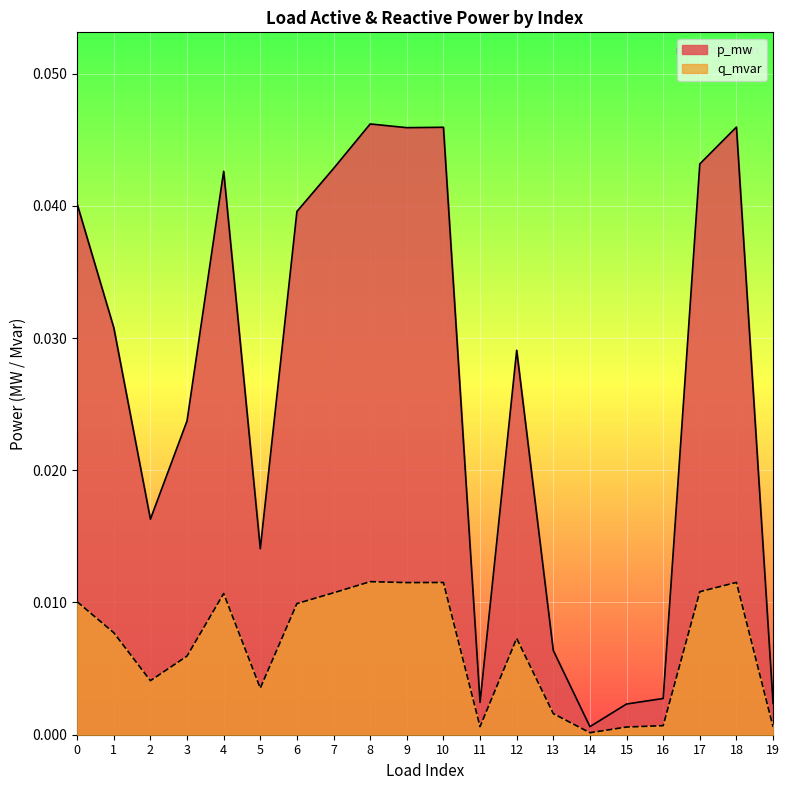

Which category has the lowest value across all series?

14